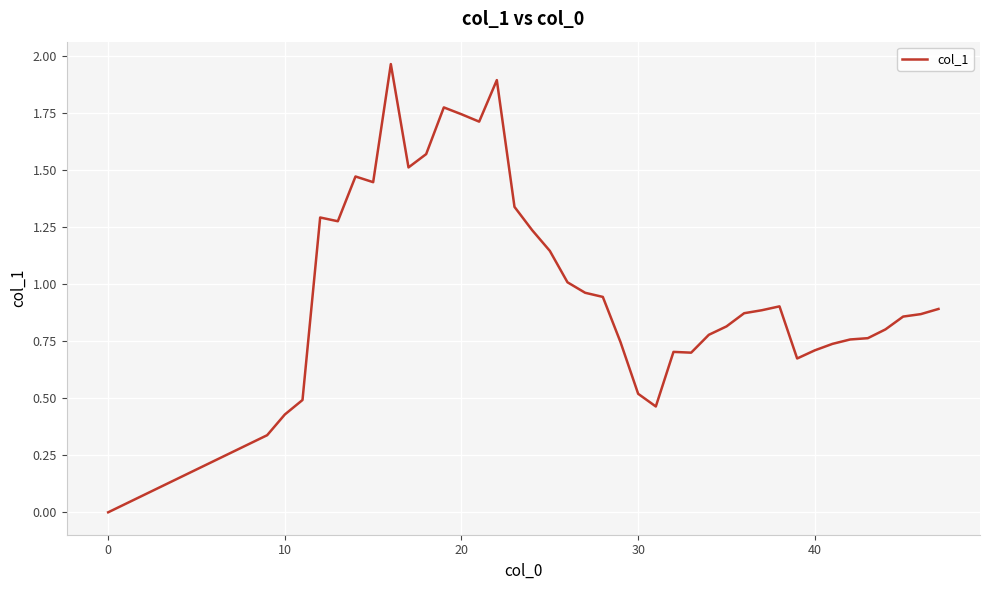

Is this an area chart (filled region under the line)?

No